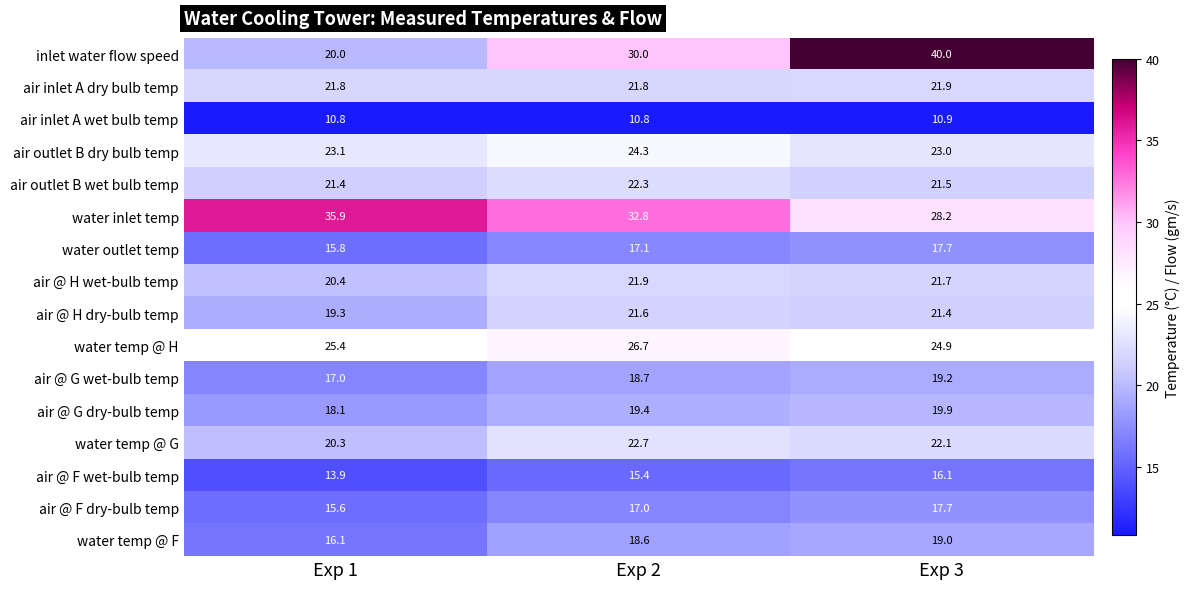

At which label does water inlet temp first exceed 32?

Exp 1